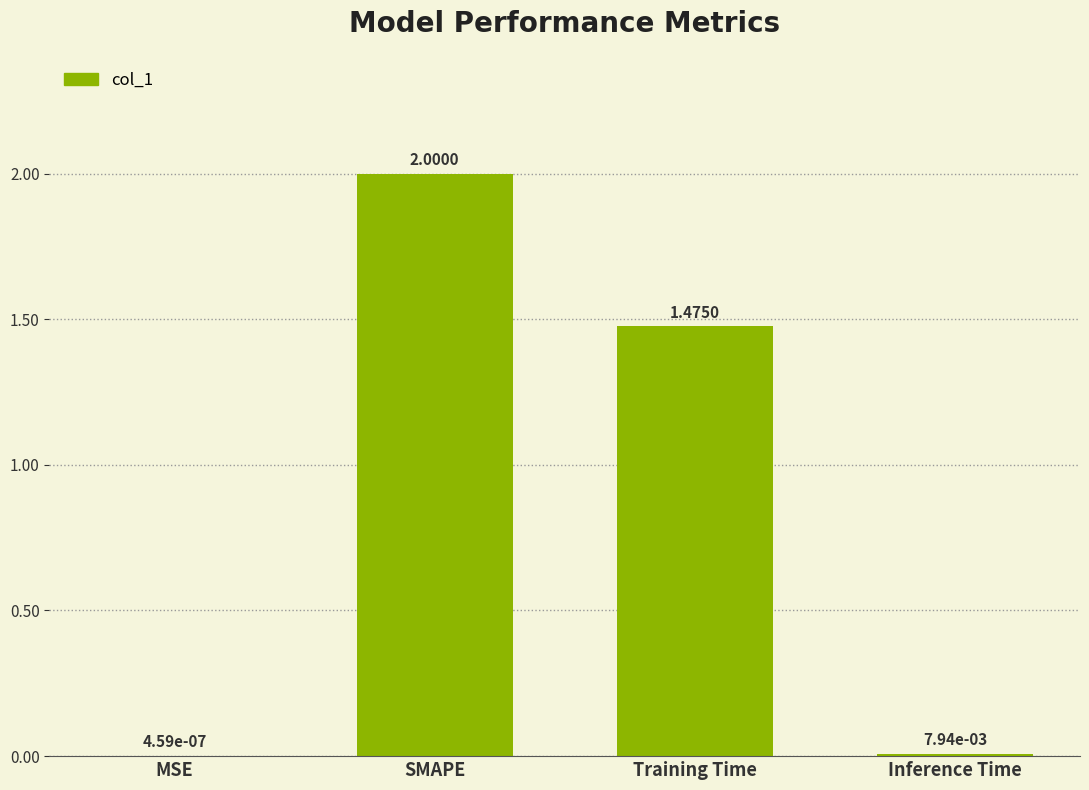

How many data points are above 1?

2